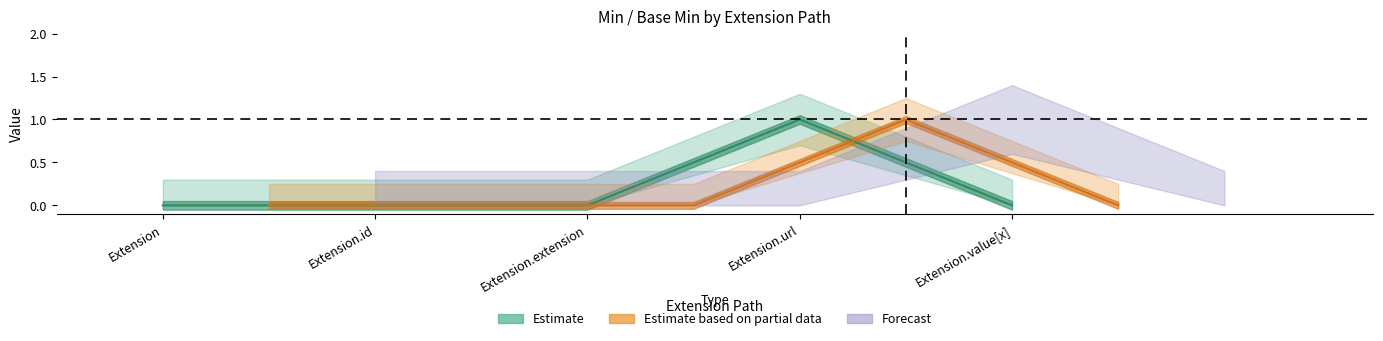

How many data points does each series have?

5